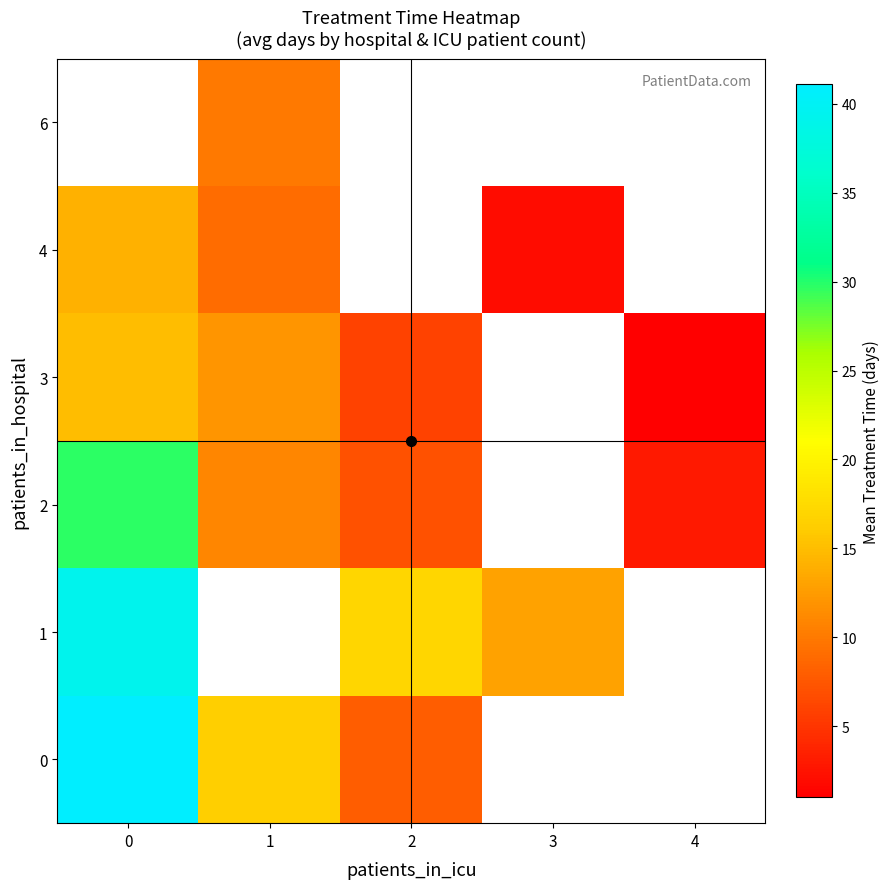

How many values in 4 are above zero?

3